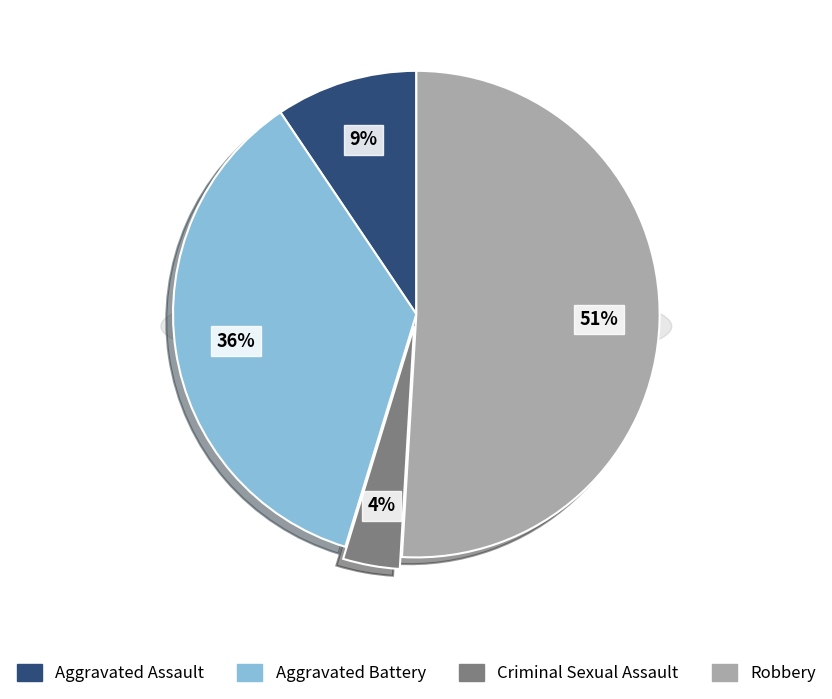

Which category has the smallest portion of the pie?

Criminal Sexual Assault